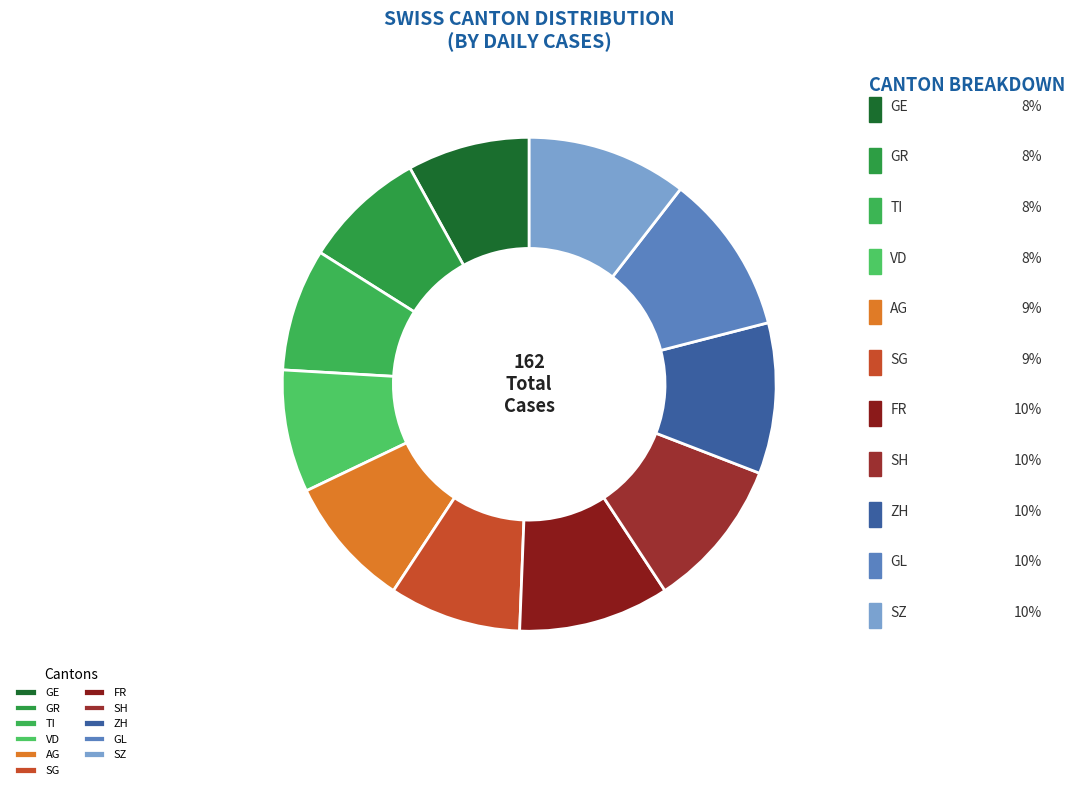

How many slices are in this pie chart?

11